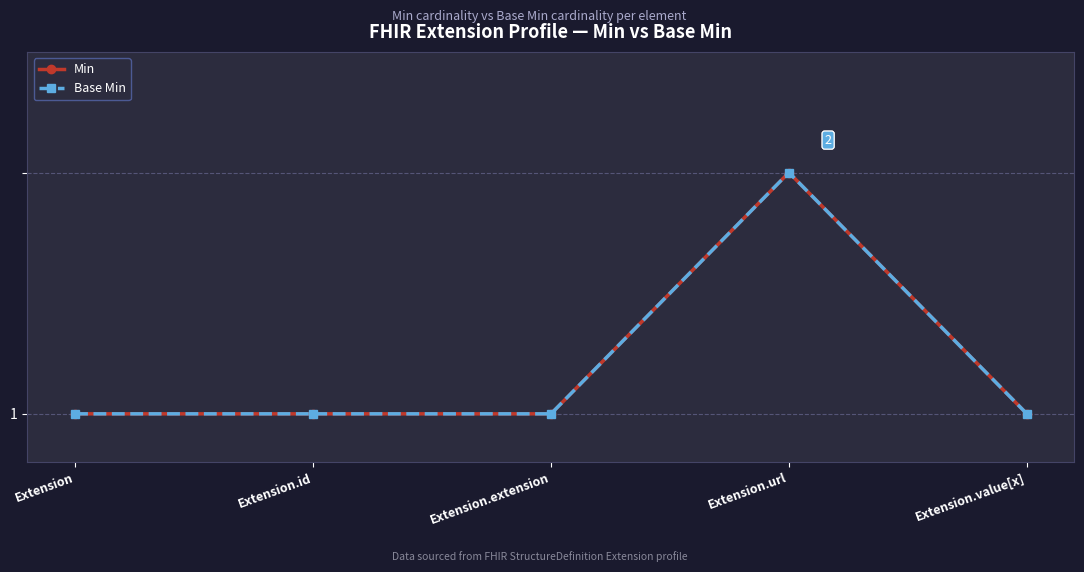

What is the label of the 5th point from the left?

Extension.value[x]